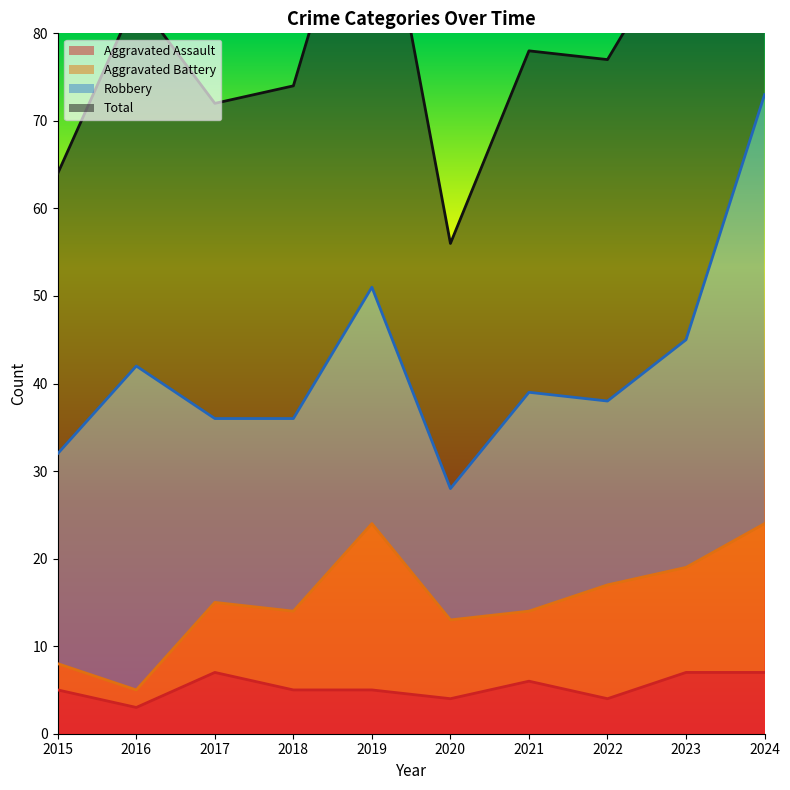

The value of Aggravated Assault at 2015 is 5. True or false?

True